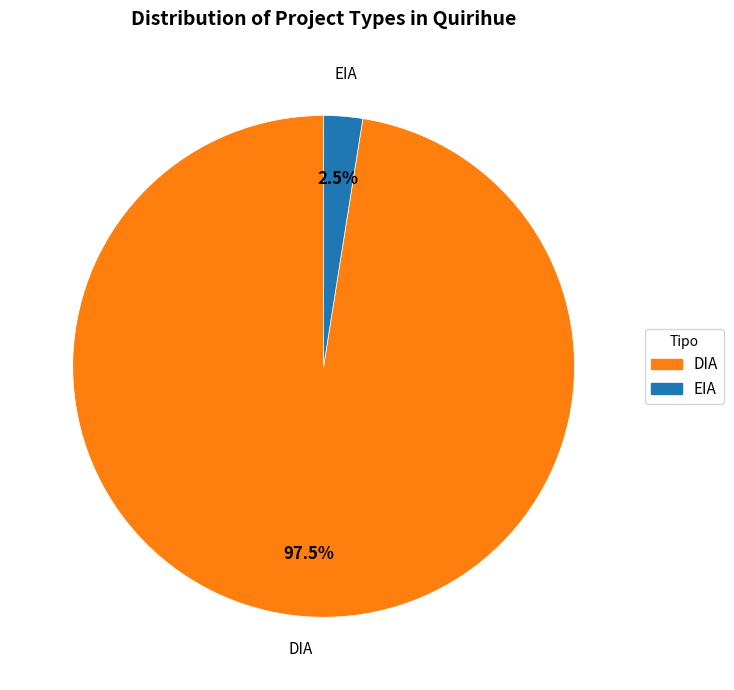

Is DIA the majority of the pie?

Yes